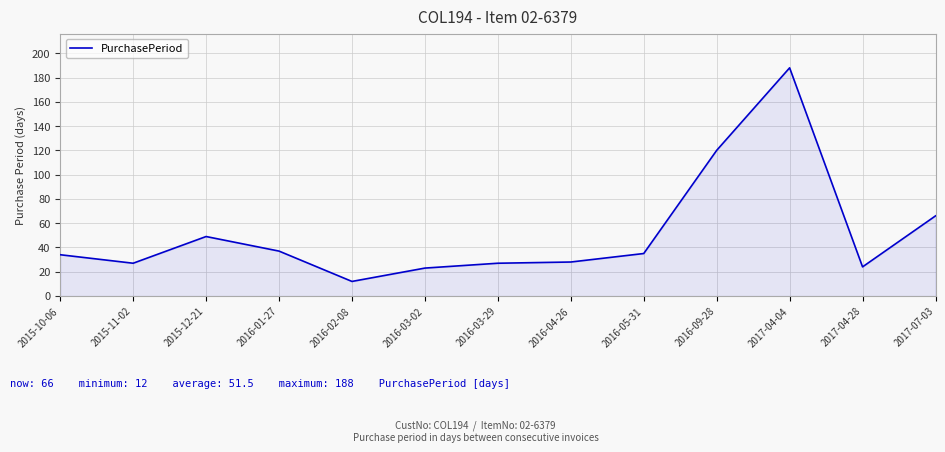

At which label is the value closest to 100?

2016-09-28